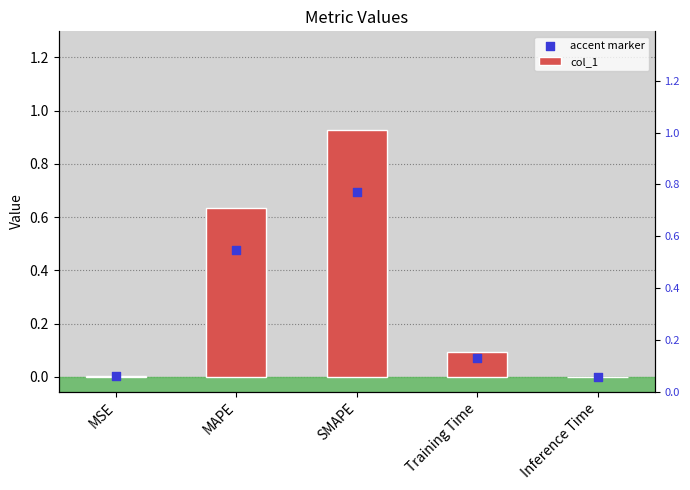

Which series has the largest total across all categories?

col_1